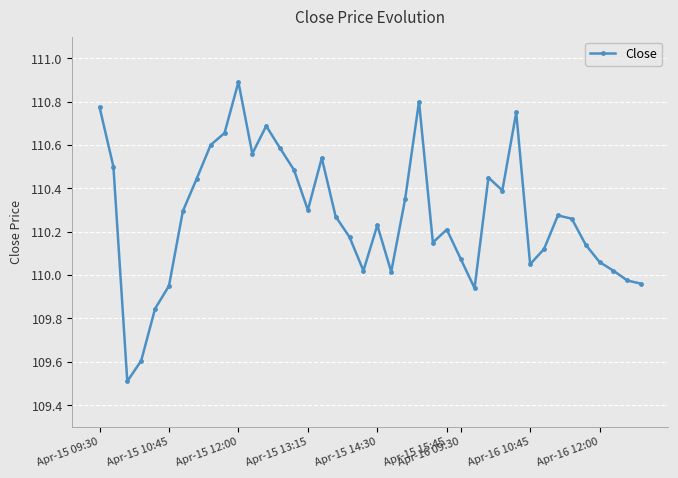

How many categories are shown in the chart?

40